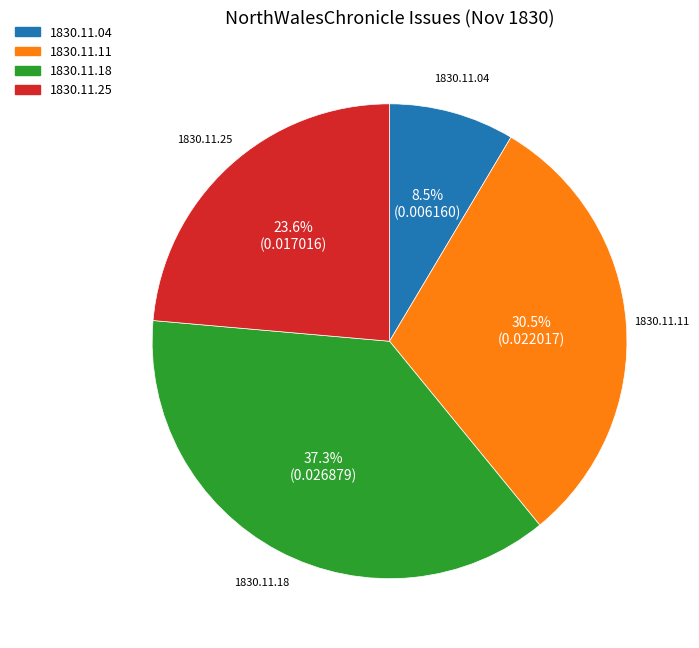

Does 1830.11.11 represent more than half of the total?

No